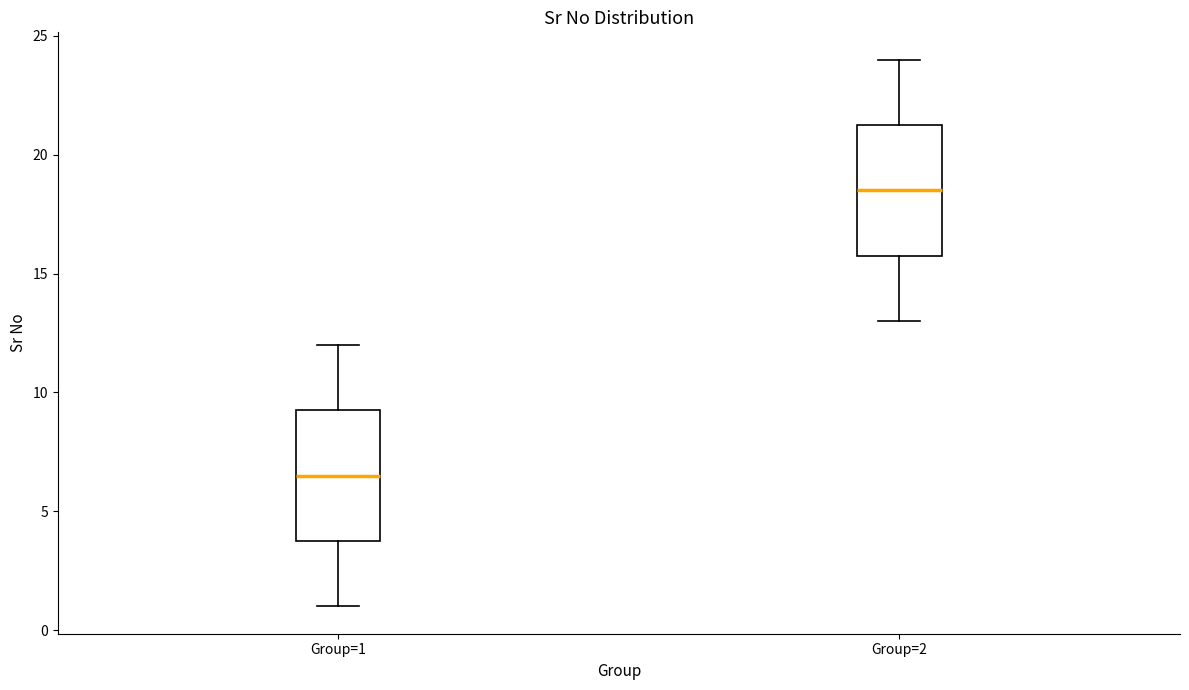

Where is the upper edge of the box for Group=1 on the y-axis? The values are not printed on the chart, so give them approximately, as read against the axis.

9.5